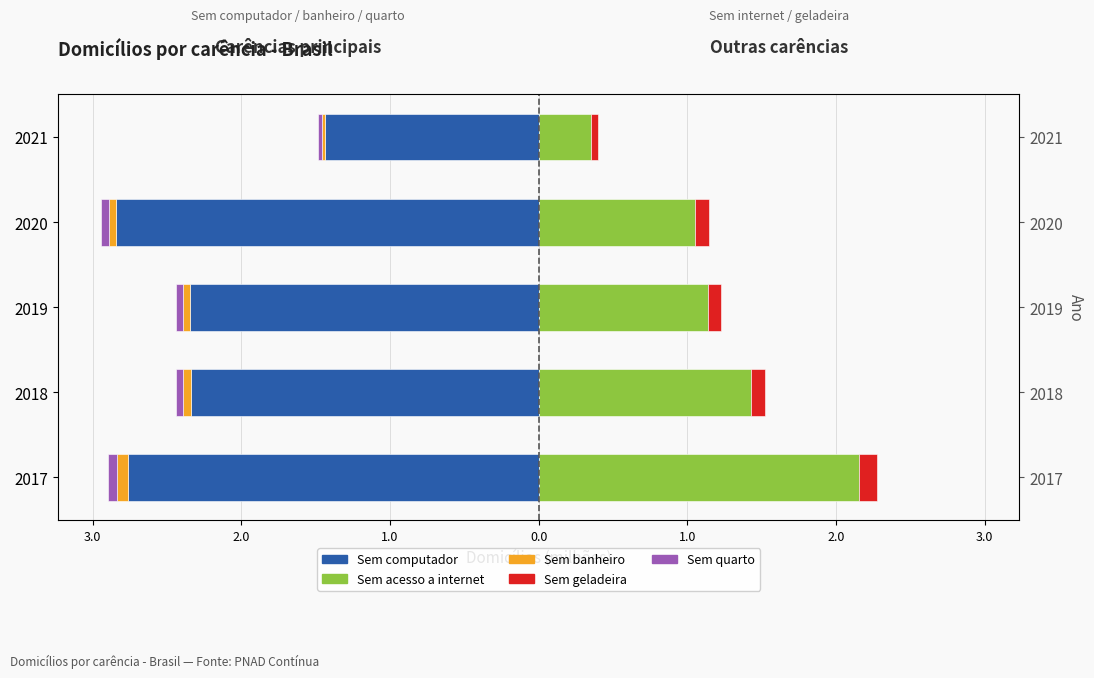

Which series changed the most between 2019 and 2021?

Sem computador